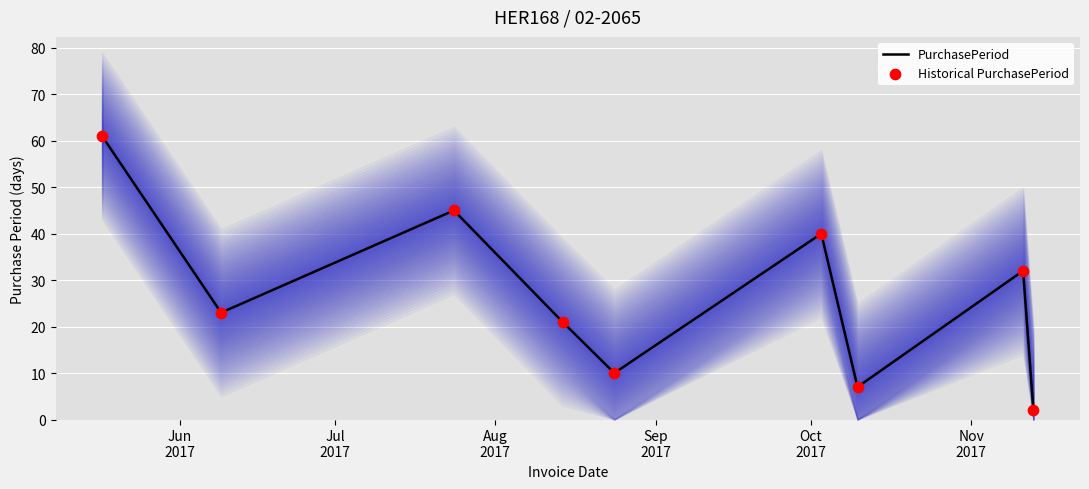

At which category is the sum across all series the highest?

Jun
2017